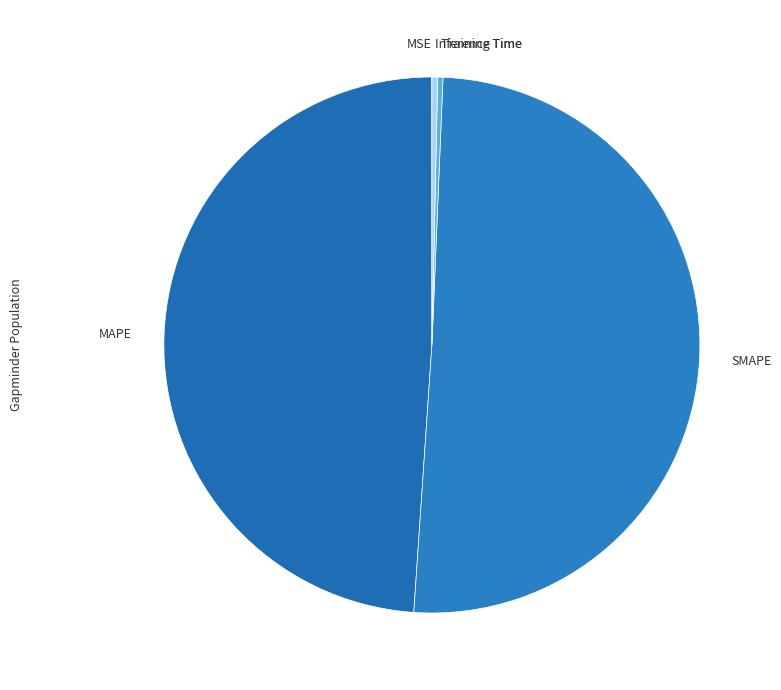

Which category accounts for the majority?

SMAPE